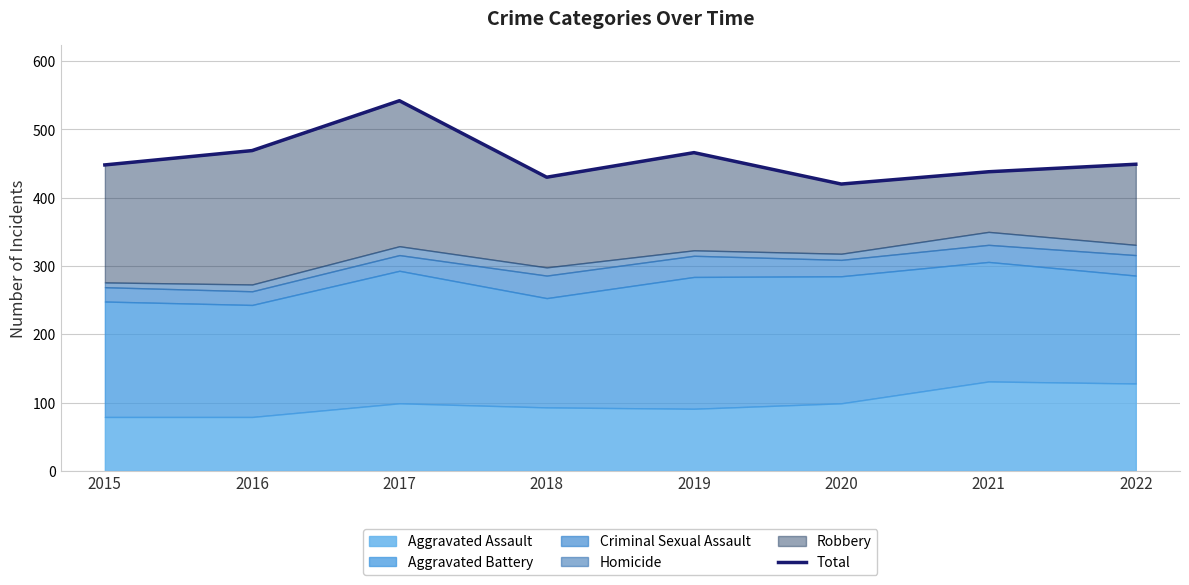

At which category does the data reach its first local peak?

2017